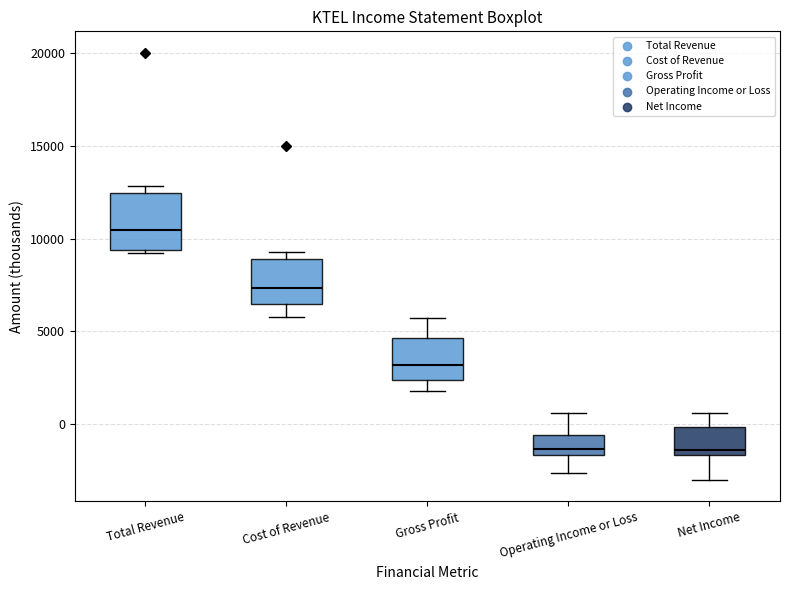

Reading left to right, transcribe this box plot: for each box, give where its median line is, the range the box spans, and where its two whiskers end, as read against the y-axis. The values are not printed on the chart, so give them approximately, as read against the axis.

Total Revenue: median 10500, box 9500 to 12500, whiskers 9000 to 13000
Cost of Revenue: median 7500, box 6500 to 9000, whiskers 6000 to 9500
Gross Profit: median 3000, box 2500 to 4500, whiskers 2000 to 5500
Operating Income or Loss: median -1500 (just above the box's lower edge), box -1500 to -500, whiskers -2500 to 500
Net Income: median -1500 (just above the box's lower edge), box -1500 to 0, whiskers -3000 to 500